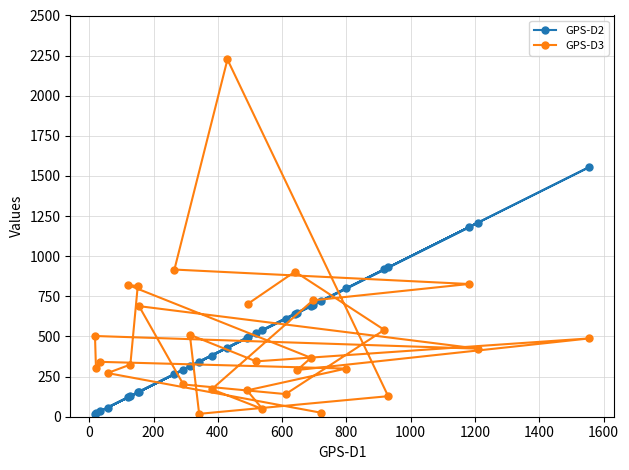

What is the maximum value shown in the chart?

2226